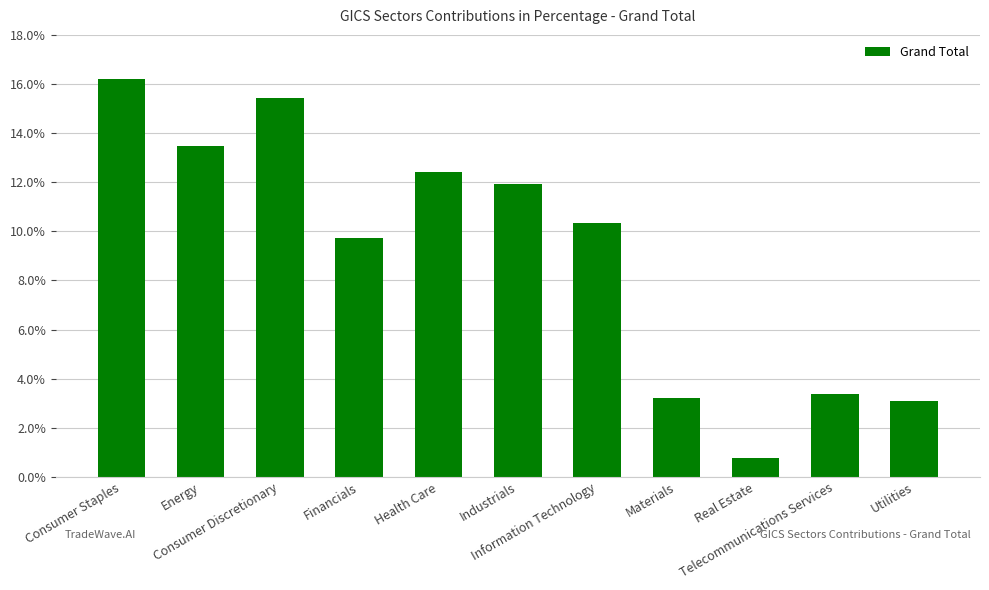

Which label corresponds to the smallest value in the chart?

Real Estate